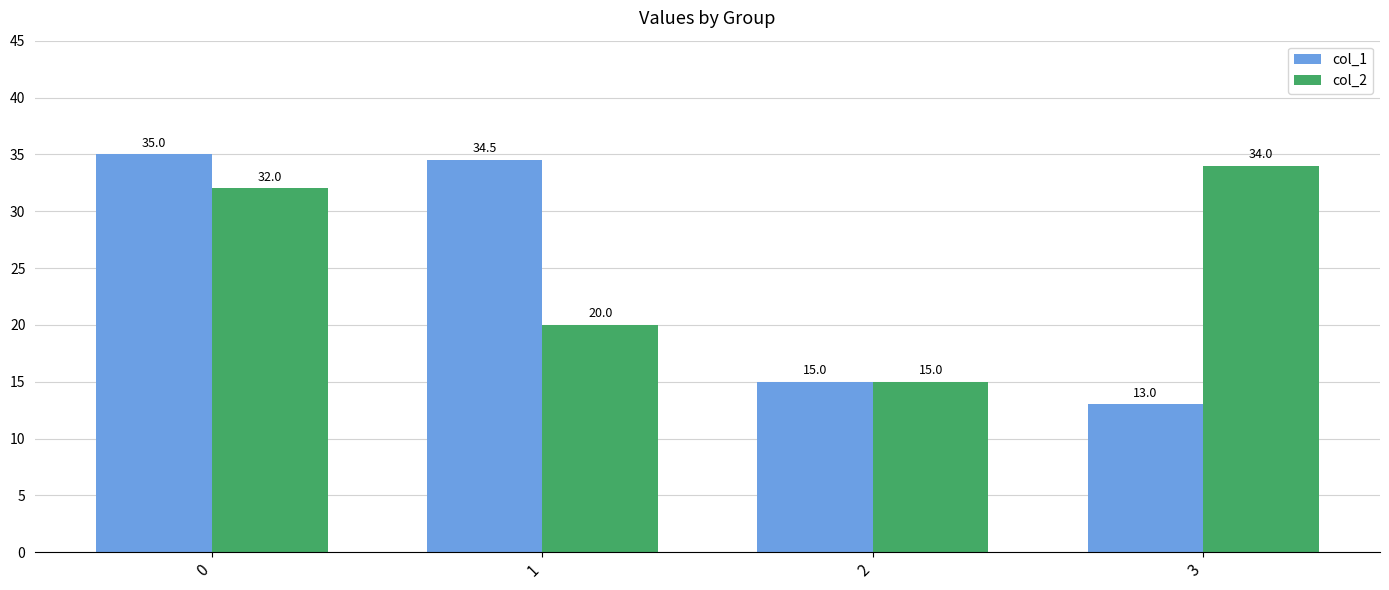

Reading left to right, what are all the values shown in this chart?

col_1: 35.0	34.5	15.0	13.0
col_2: 32.0	20.0	15.0	34.0